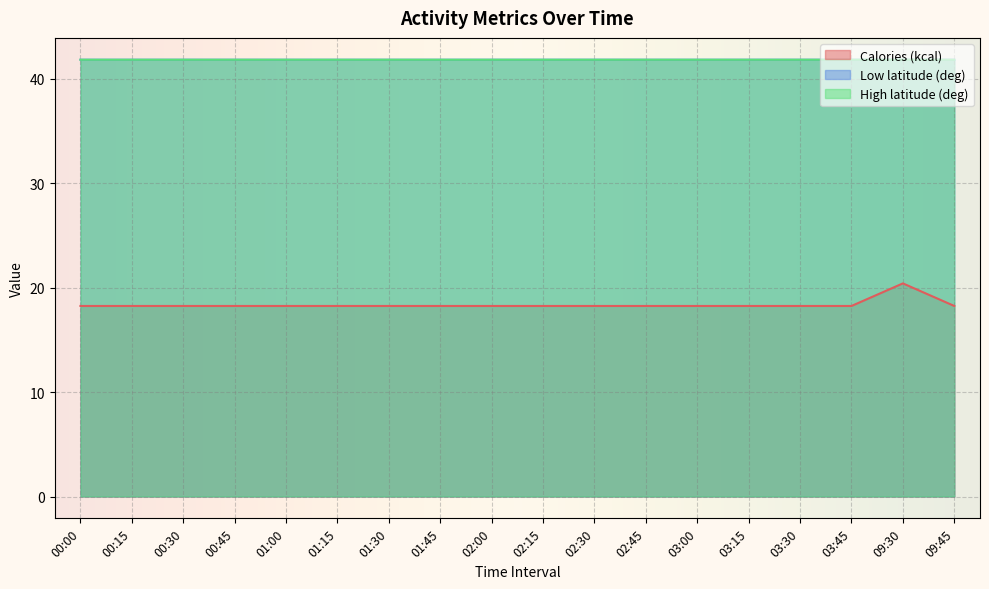

Count the number of data series in this chart.

3